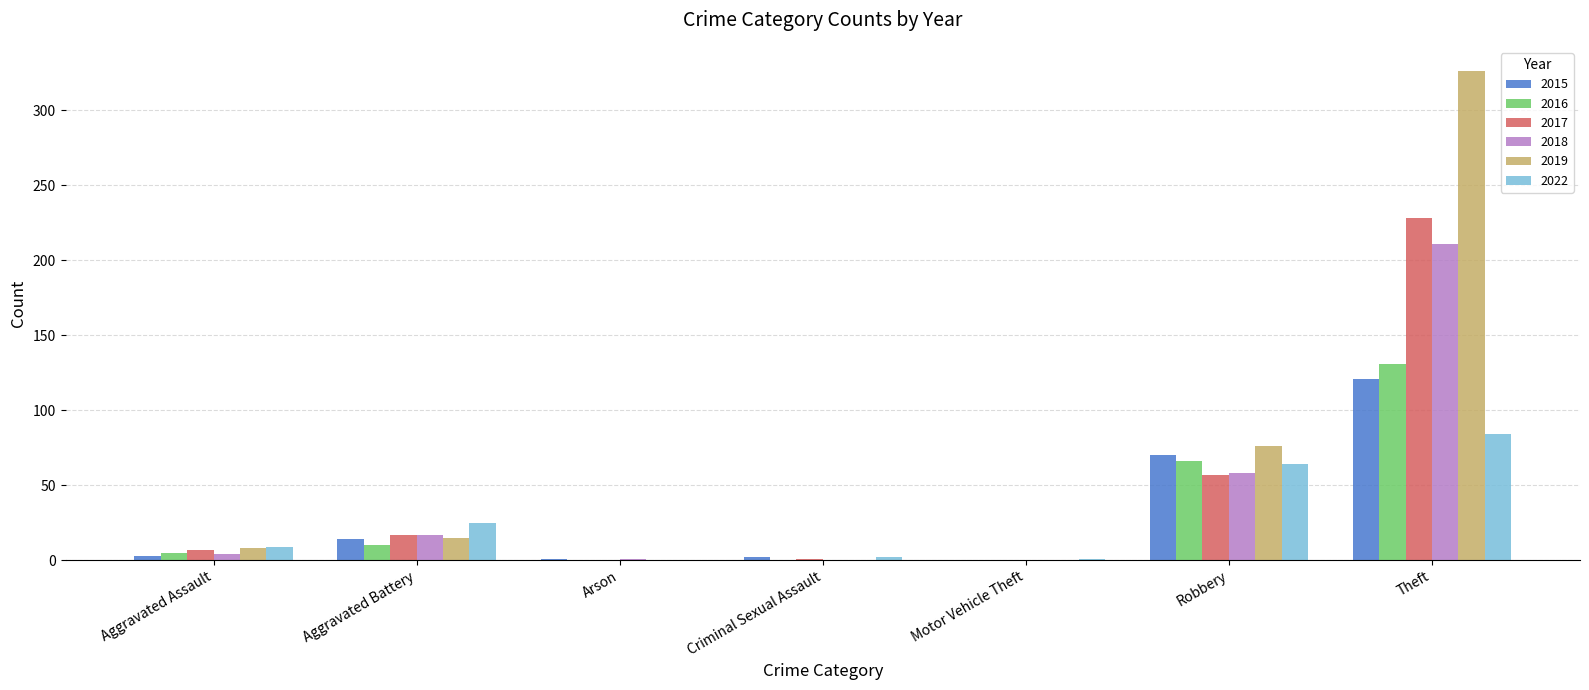

The value of 2018 at Criminal Sexual Assault is 147. True or false?

False